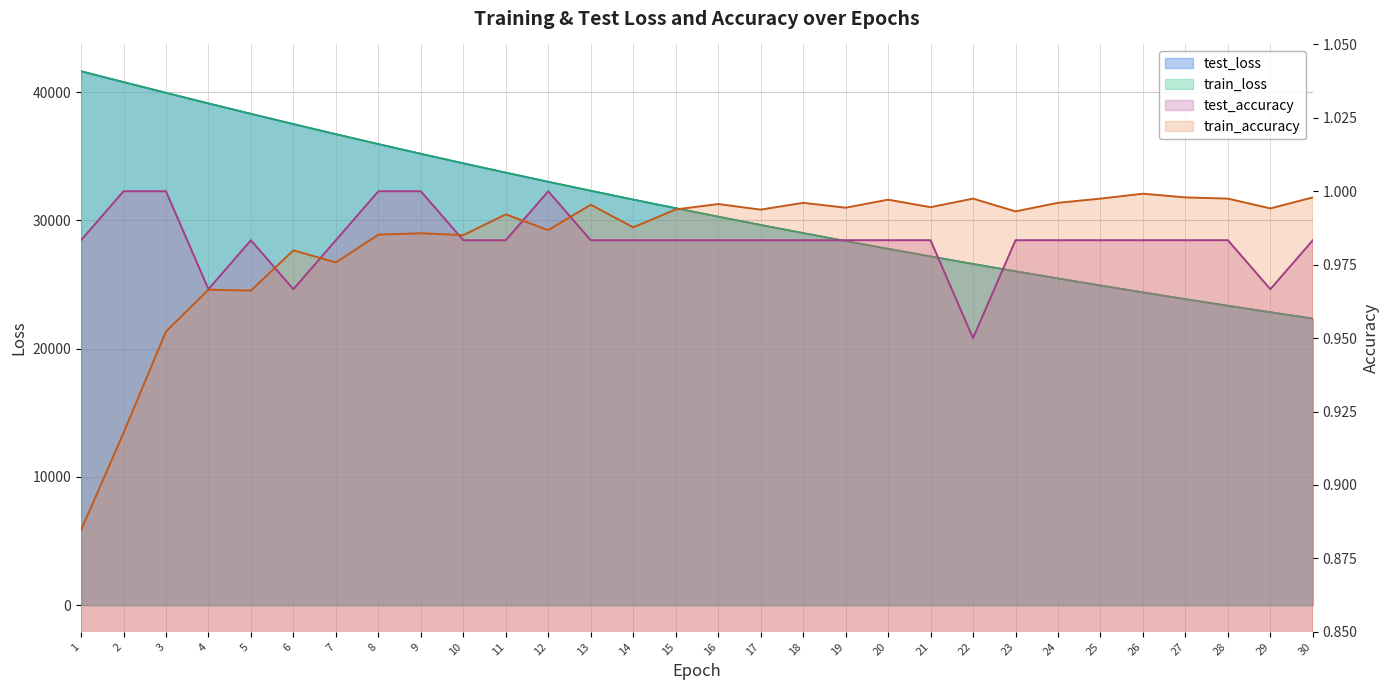

What is the minimum value shown in the chart?

0.9